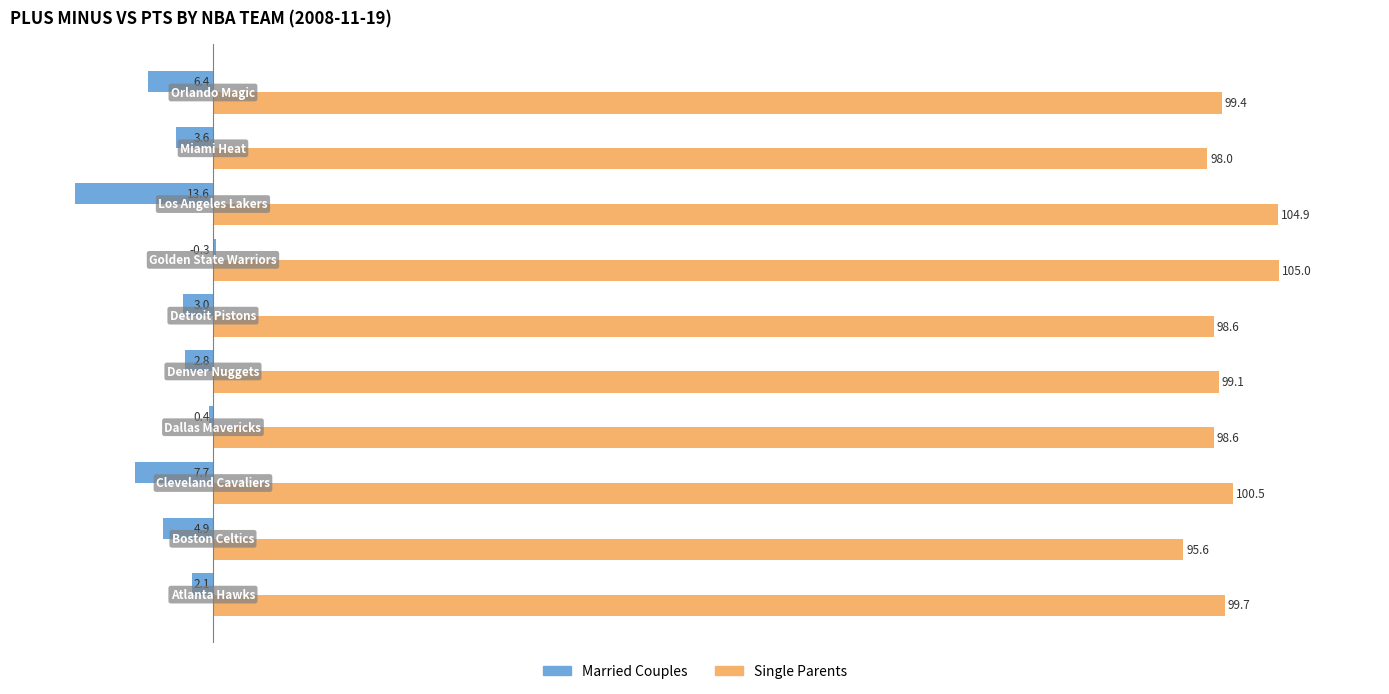

What is the average value of the Married Couples series?

-4.4